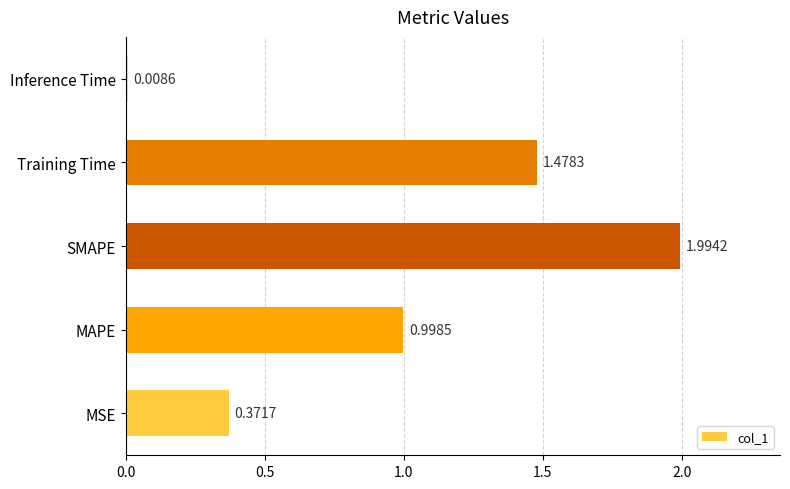

List the labels in order of value, largest first.

SMAPE, Training Time, MAPE, MSE, Inference Time